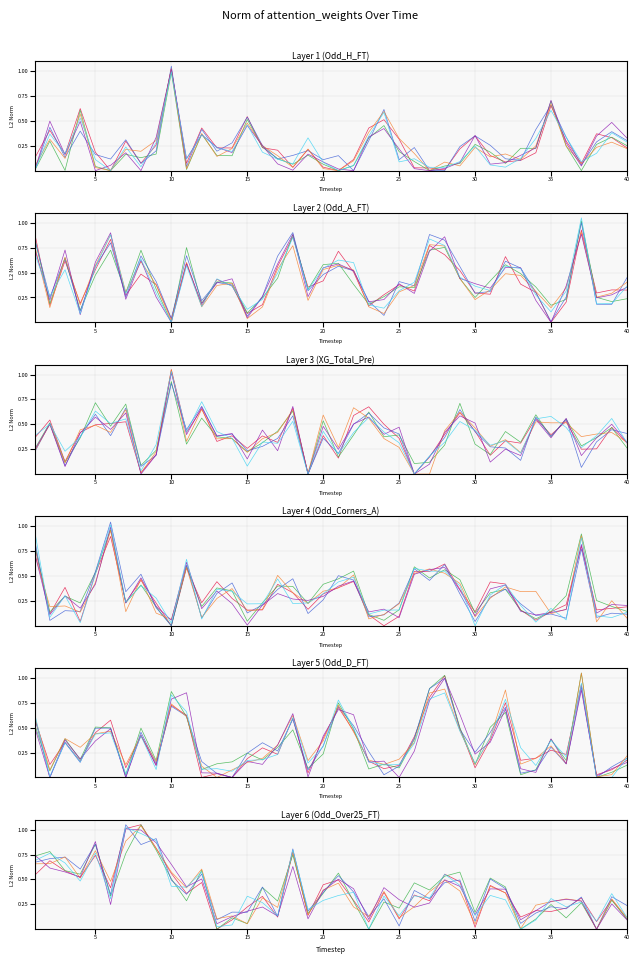

How many interior local peaks does the head_2 series have?

16